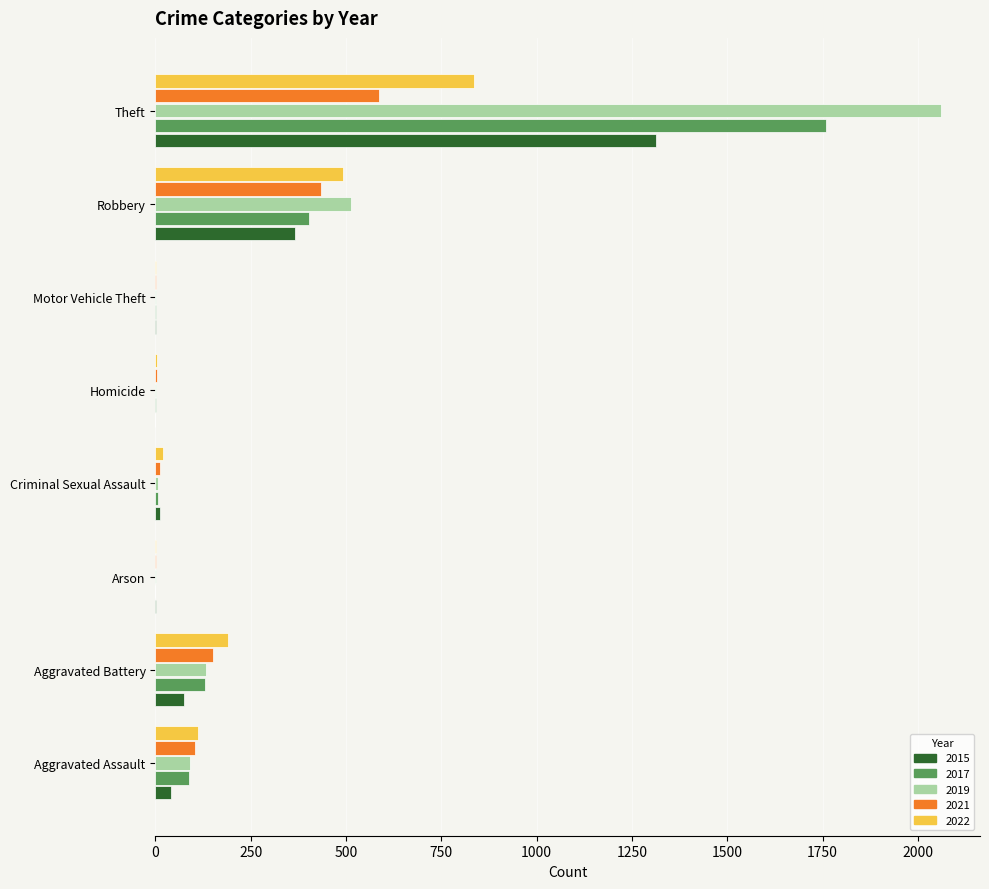

The value of 2021 at Robbery is 287. True or false?

False